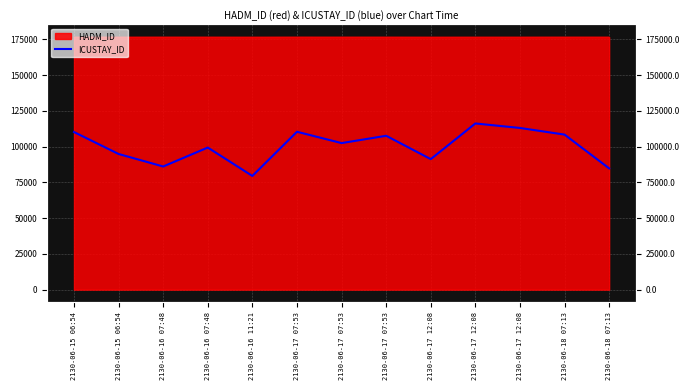

The value at 2130-06-17 07:53 is 36307.4. True or false?

False